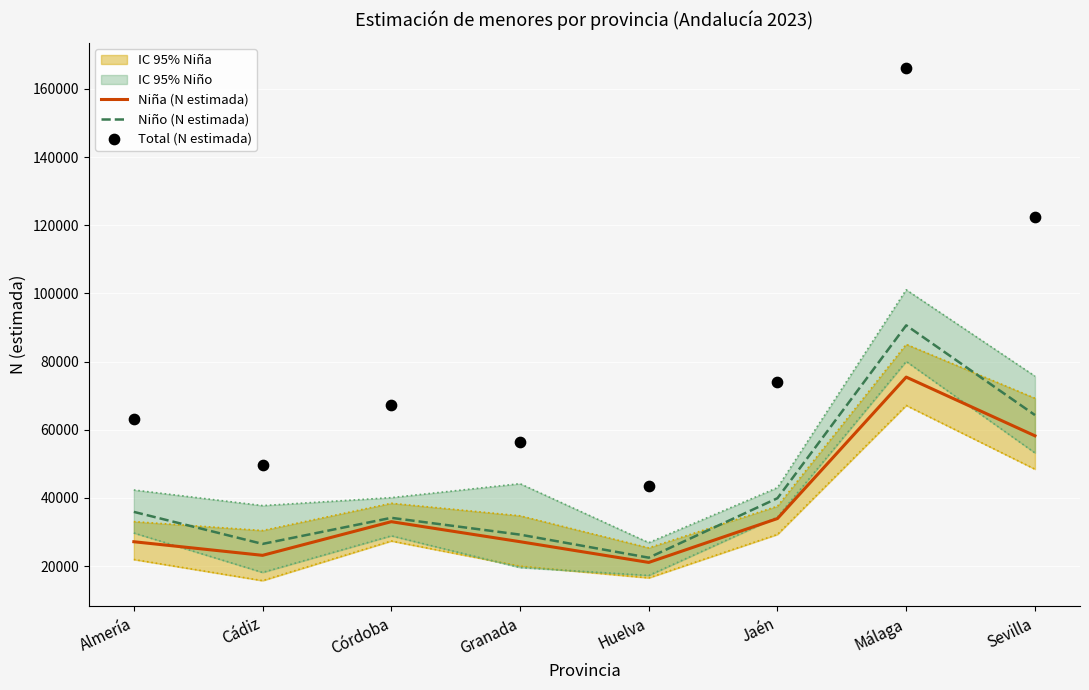

Which series has the widest spread of Y values?

Total (N estimada)